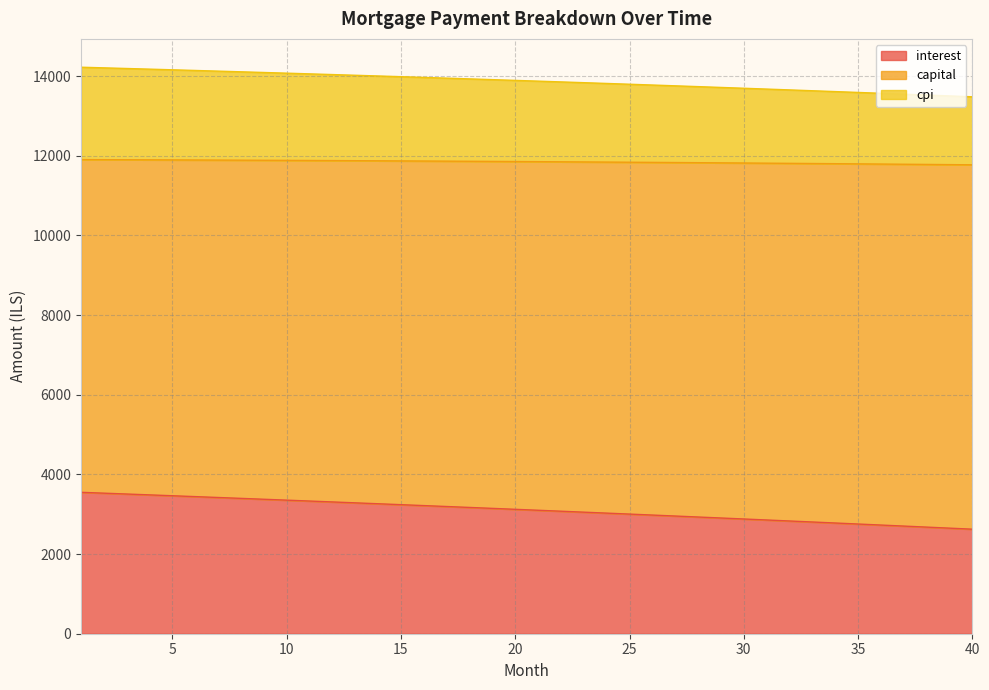

What is the total value across all series at 25?

13794.7